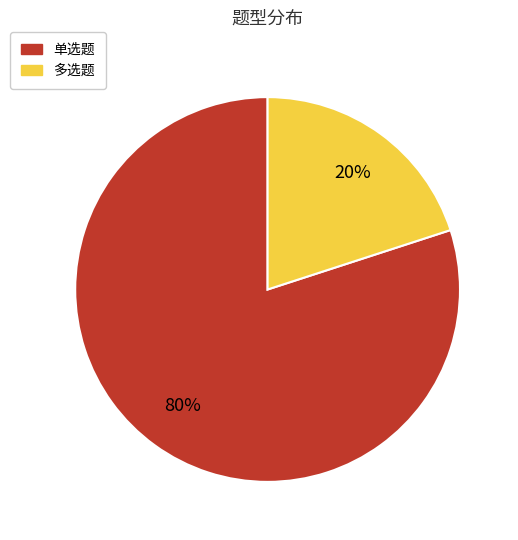

Between 单选题 and 多选题, which is larger?

单选题